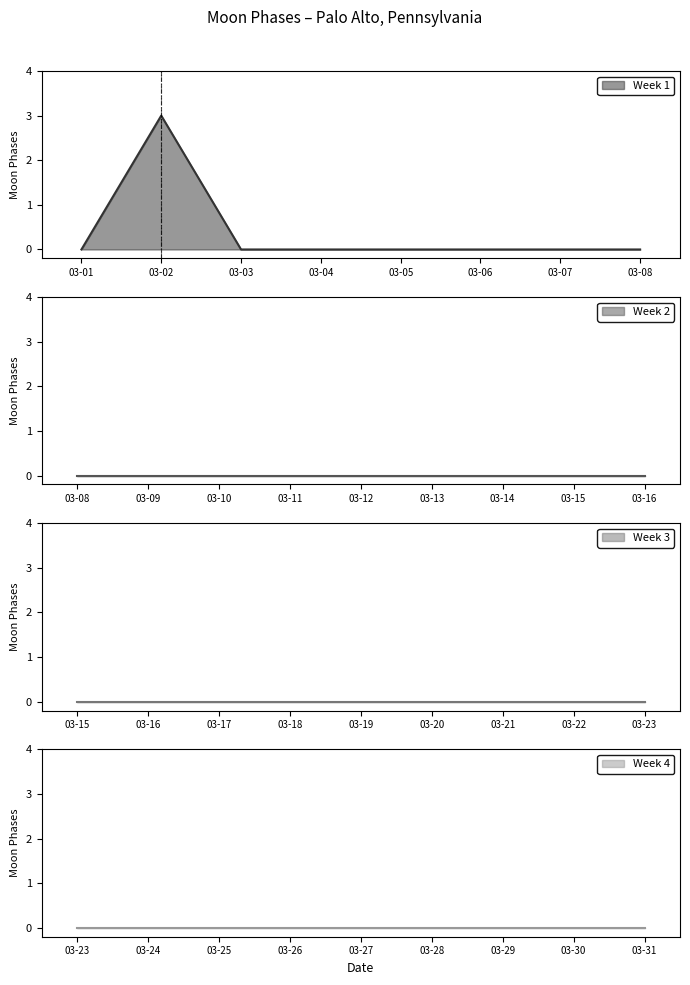

The Week 1 series shows 0 at 03-08. True or false?

True